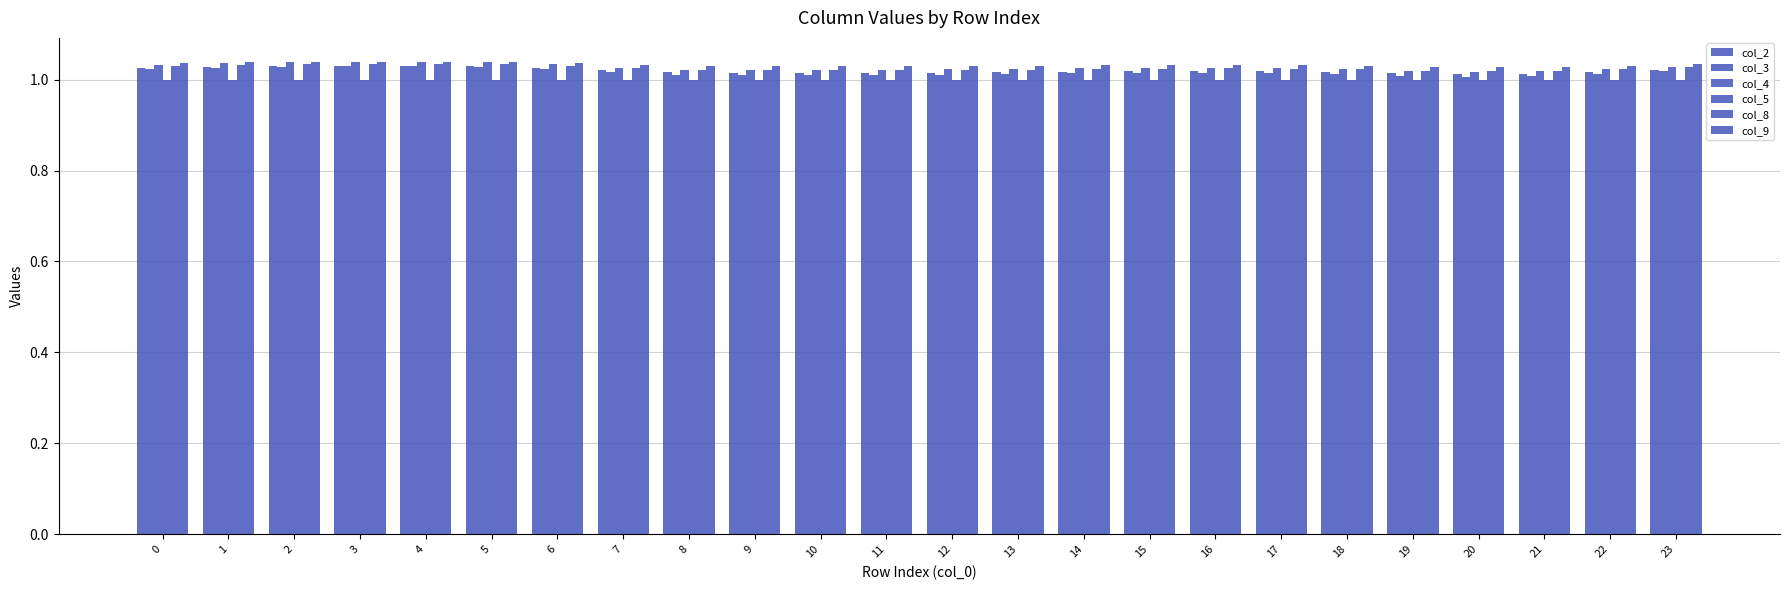

Is the value of col_9 at 8 greater than the value of col_2 at 4?

No